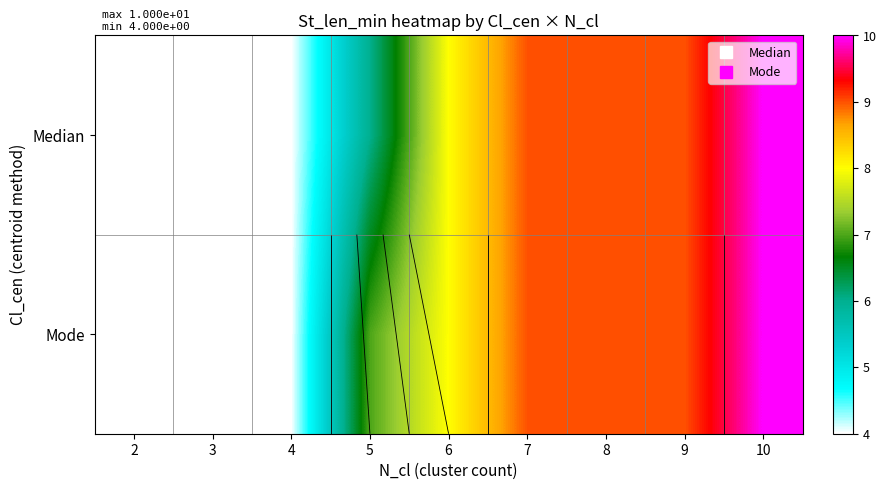

At how many categories does at least one series exceed 4?

6